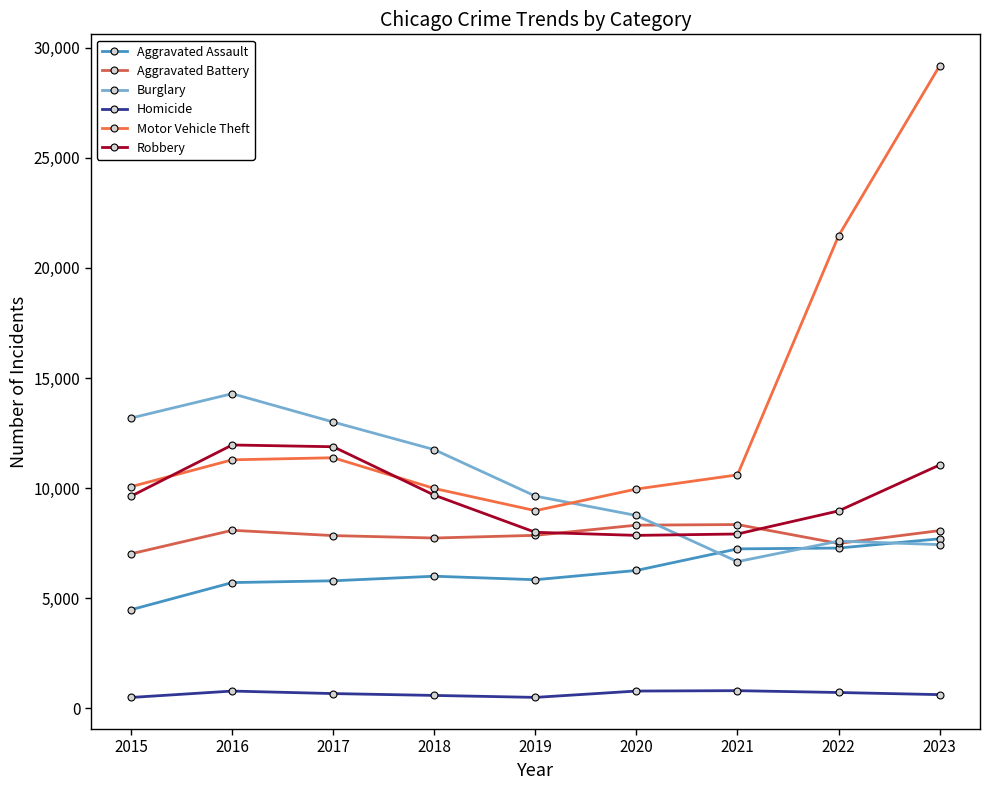

Reading left to right, extract all data points from this chart.

Aggravated Assault: 4480	5712	5793	6001	5841	6263	7242	7280	7699
Aggravated Battery: 7019	8086	7845	7735	7857	8319	8347	7489	8072
Burglary: 13184	14289	13001	11747	9638	8758	6662	7594	7435
Homicide: 496	786	672	588	499	787	804	721	624
Motor Vehicle Theft: 10068	11286	11380	9985	8977	9959	10603	21453	29172
Robbery: 9638	11960	11880	9681	7995	7855	7918	8965	11051